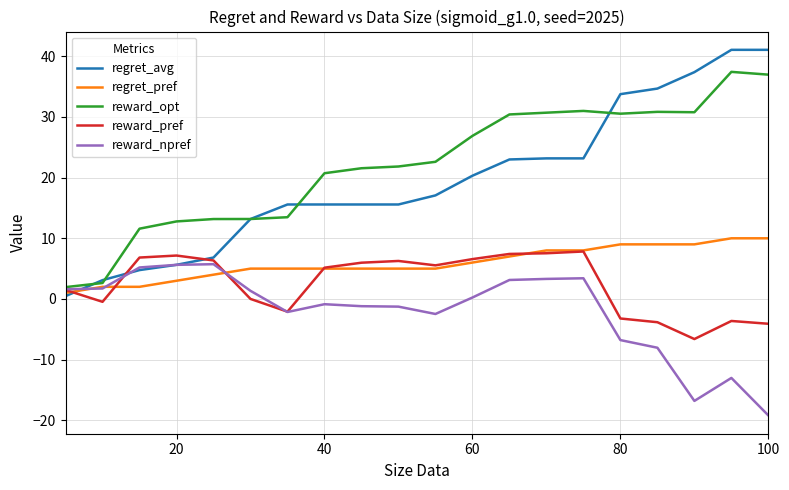

What is the highest value of the reward_pref series?

7.8